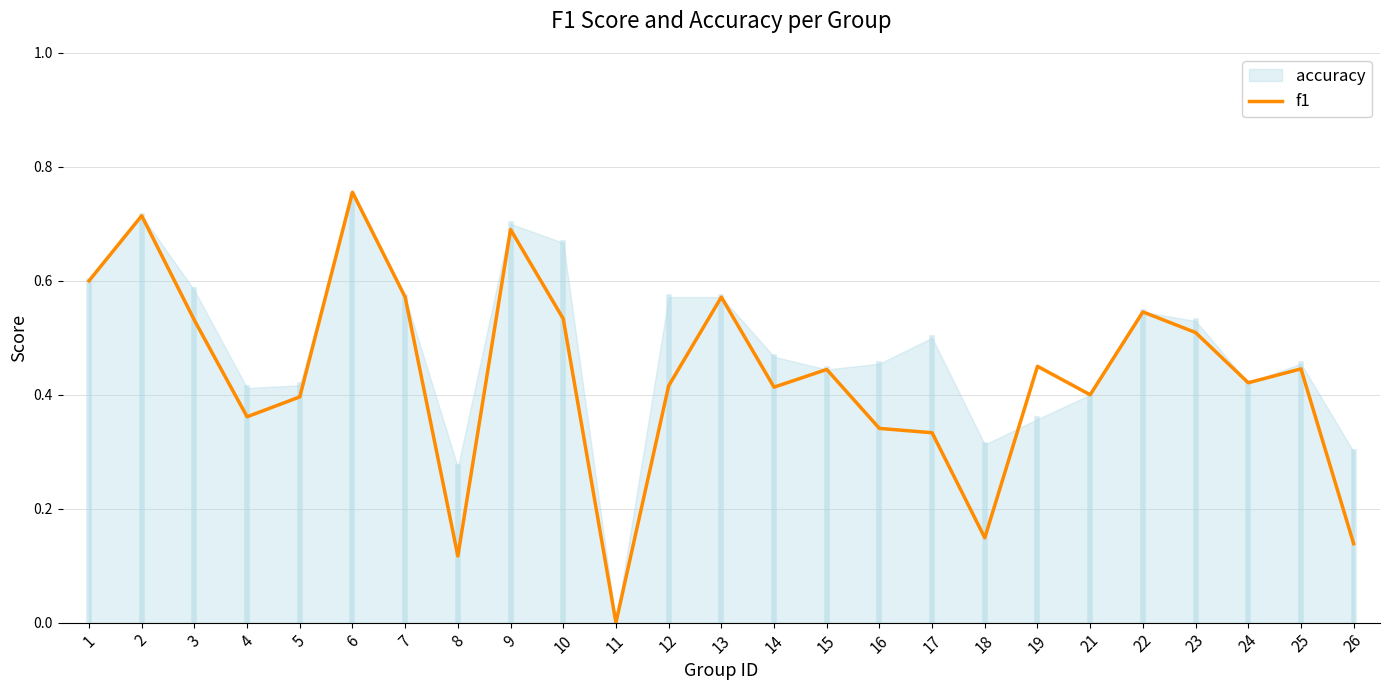

What is the value of the 7th point from the left?

0.6